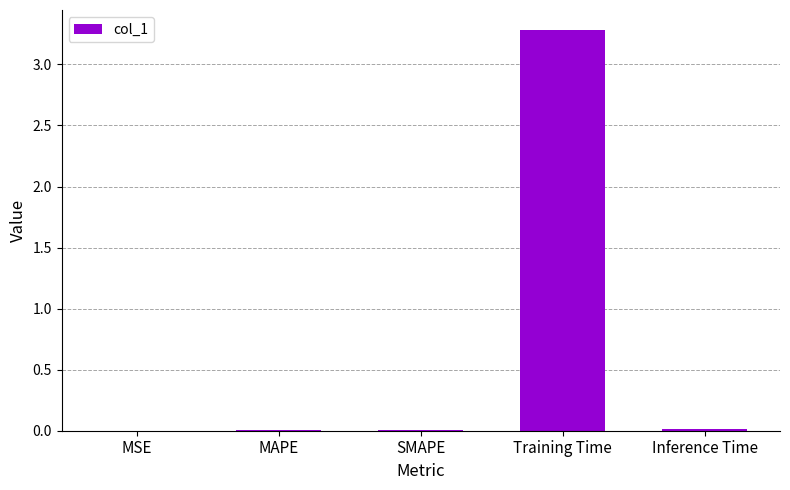

What is the greatest value displayed?

3.3